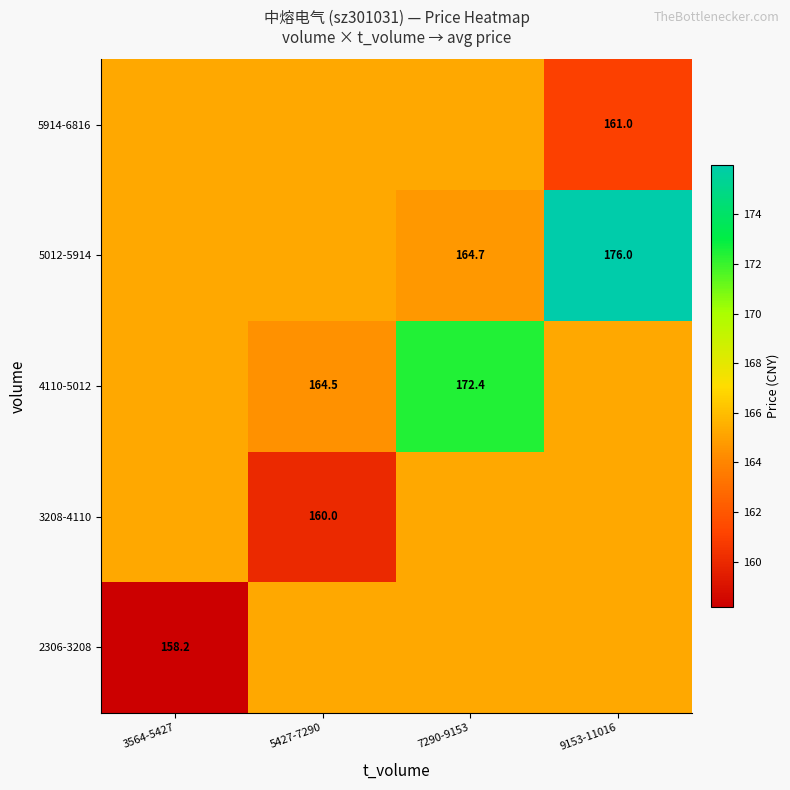

Is the value of 5914-6816 at 9153-11016 greater than the value of 3208-4110 at 5427-7290?

Yes